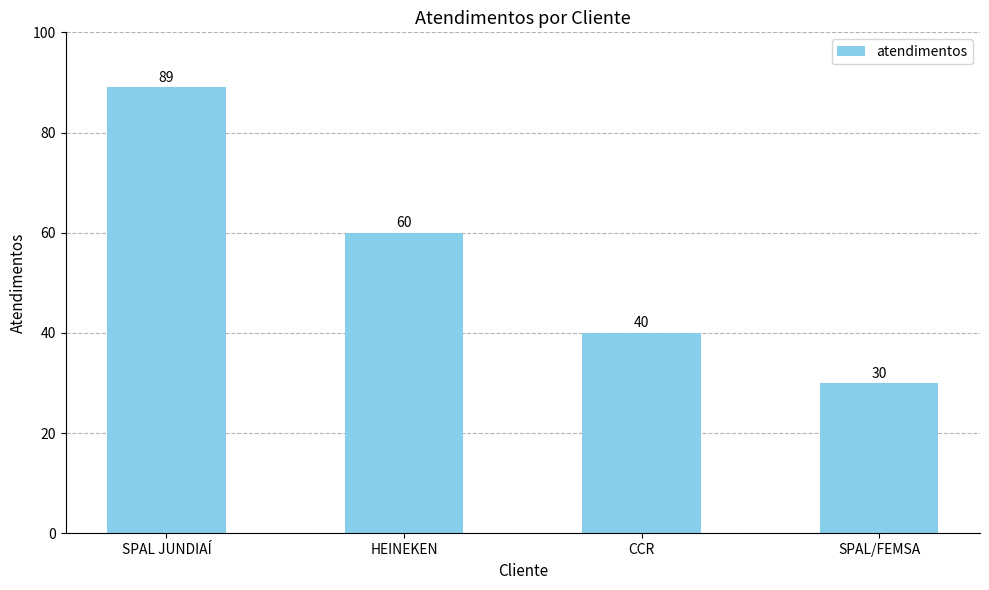

How many values are between 40 and 89?

3